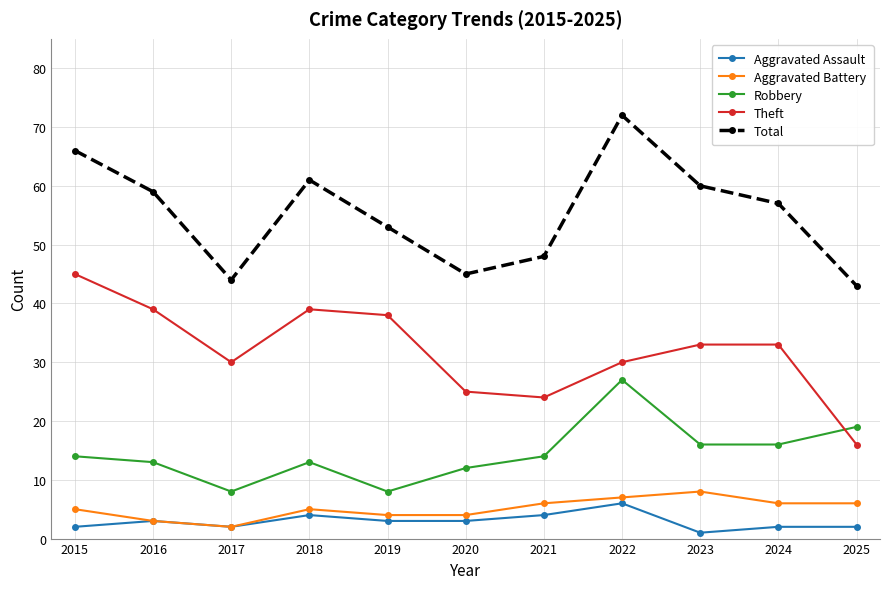

Is this an area chart (filled region under the line)?

No